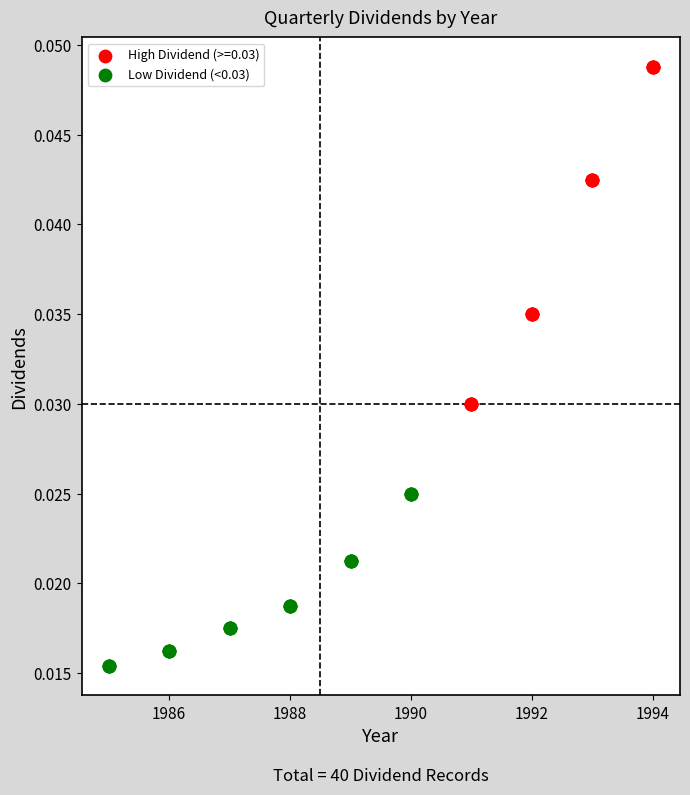

Which series has the largest Y range (max minus min)?

High Dividend (>=0.03)